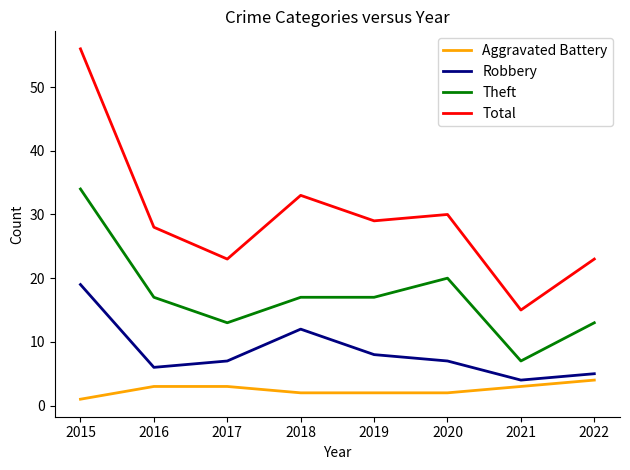

True or false: Theft and Total cross at least once.

False